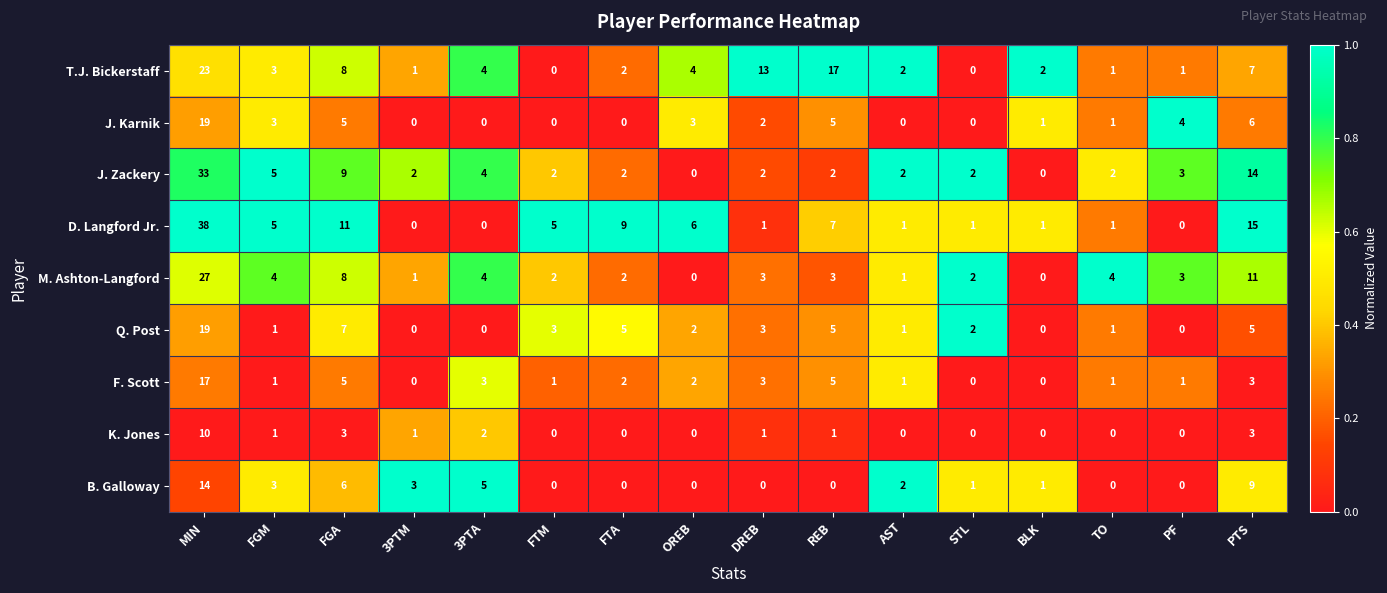

Which category has the highest value across all series?

MIN